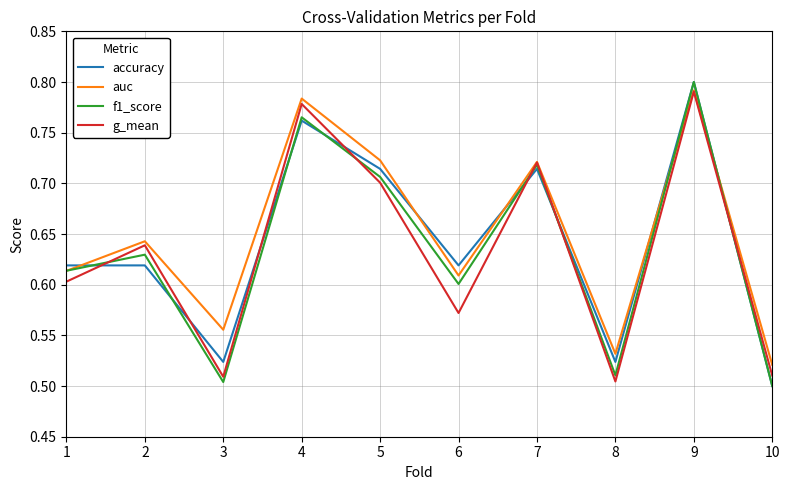

Which label corresponds to the largest value in the chart?

9